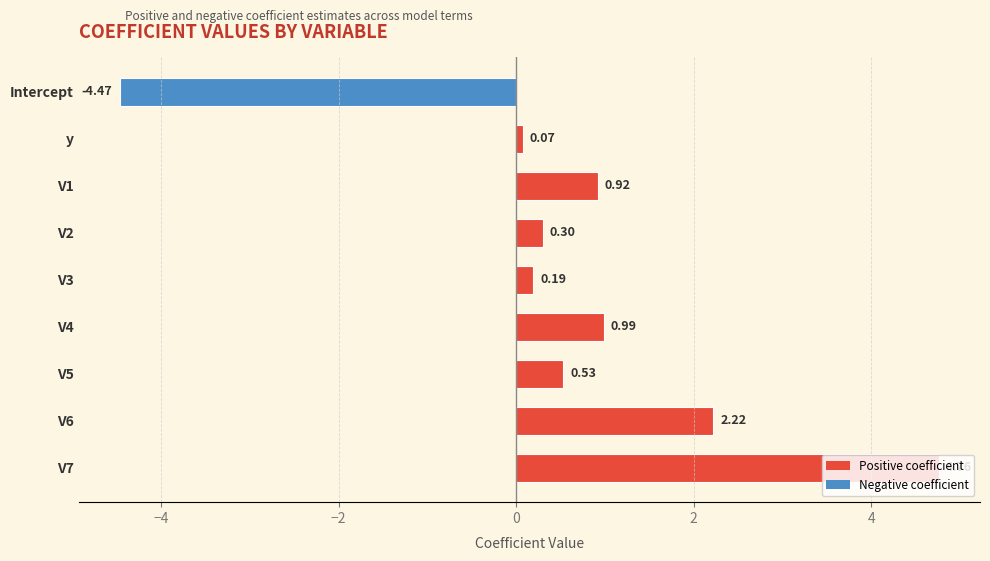

Which label corresponds to the smallest value in the chart?

Intercept